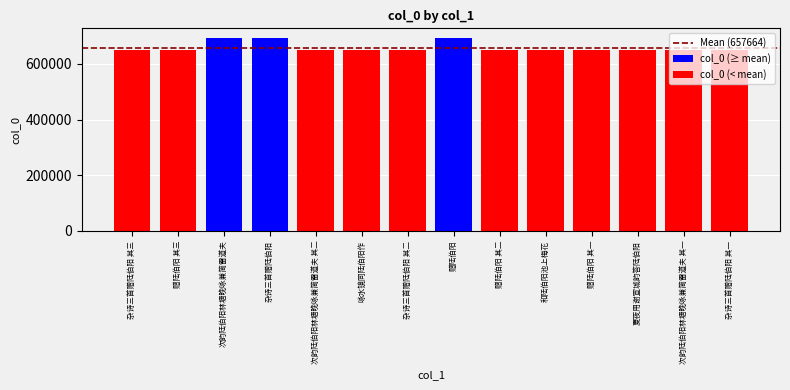

Rank the categories by value from highest to lowest.

赠陆伯阳, 杂诗三首赠陆伯阳, 次韵陆伯阳林塘晚咏兼简雷道夫, 杂诗三首赠陆伯阳 其三, 赠陆伯阳 其三, 次韵陆伯阳林塘晚咏兼简雷道夫 其二, 咏水镜同陆伯阳作, 杂诗三首赠陆伯阳 其二, 赠陆伯阳 其二, 和陆伯阳池上梅花, 赠陆伯阳 其一, 夏夜用谢宣城韵答陆伯阳, 次韵陆伯阳林塘晚咏兼简雷道夫 其一, 杂诗三首赠陆伯阳 其一